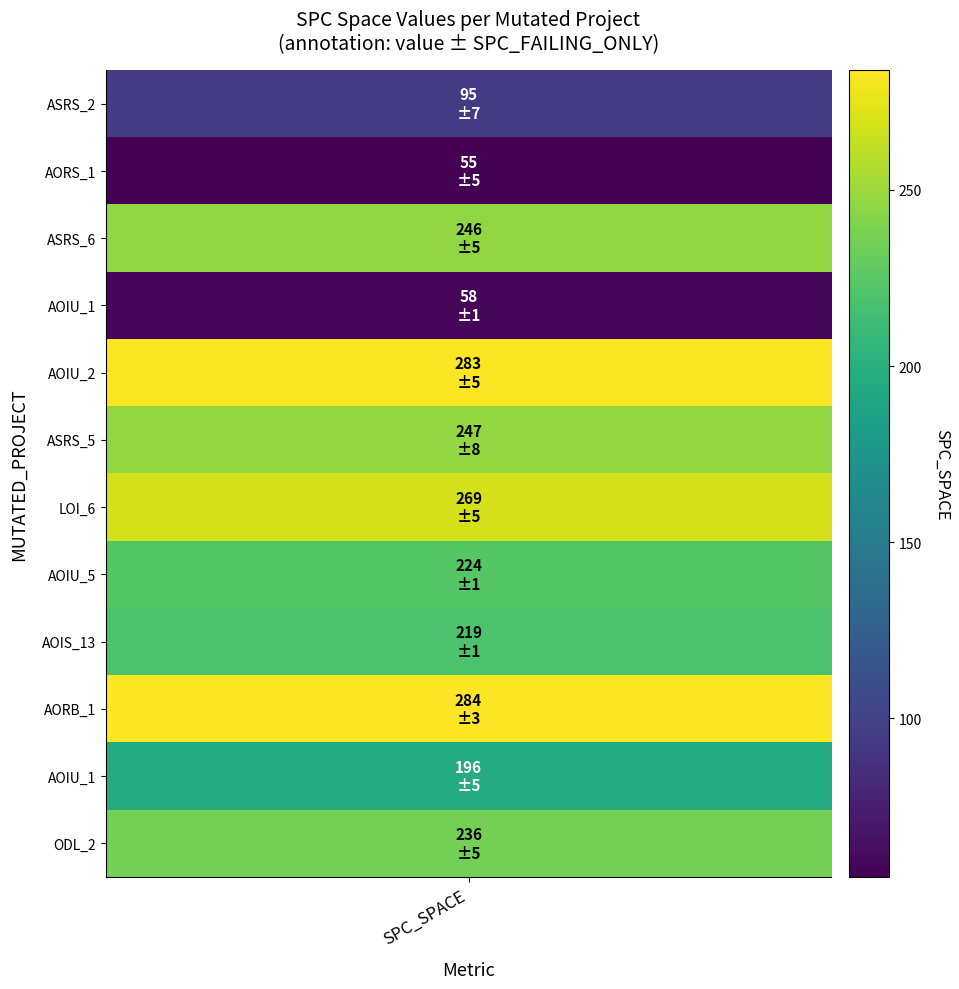

What is the sum of all spc_space values?

2412